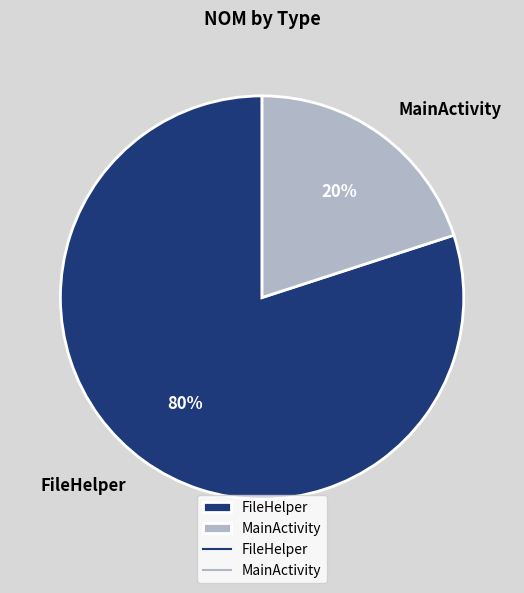

To the nearest percent, what is the average slice percentage?

50%